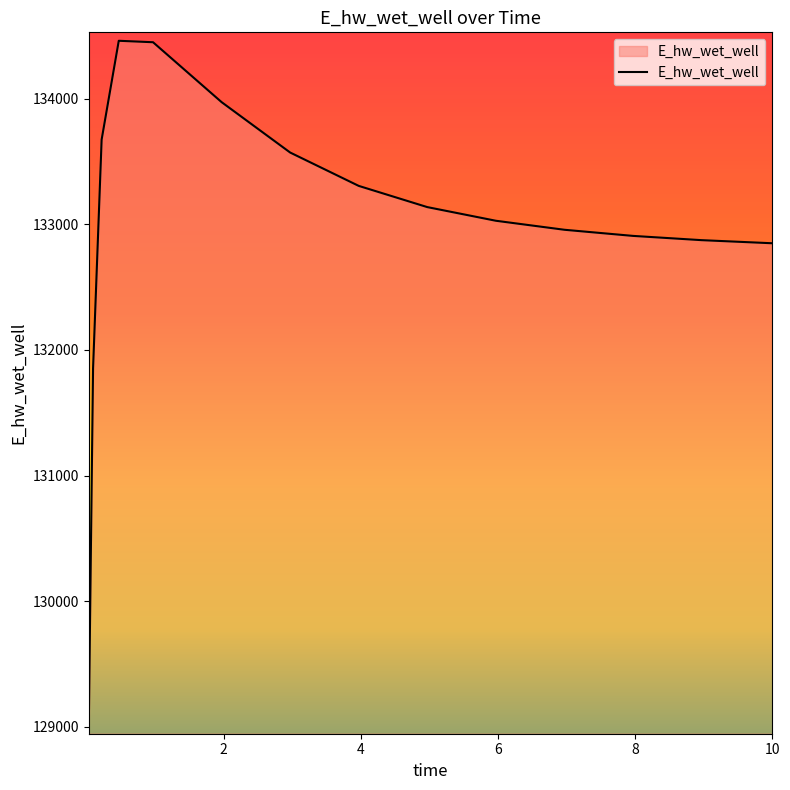

How many lines are shown in the chart?

1